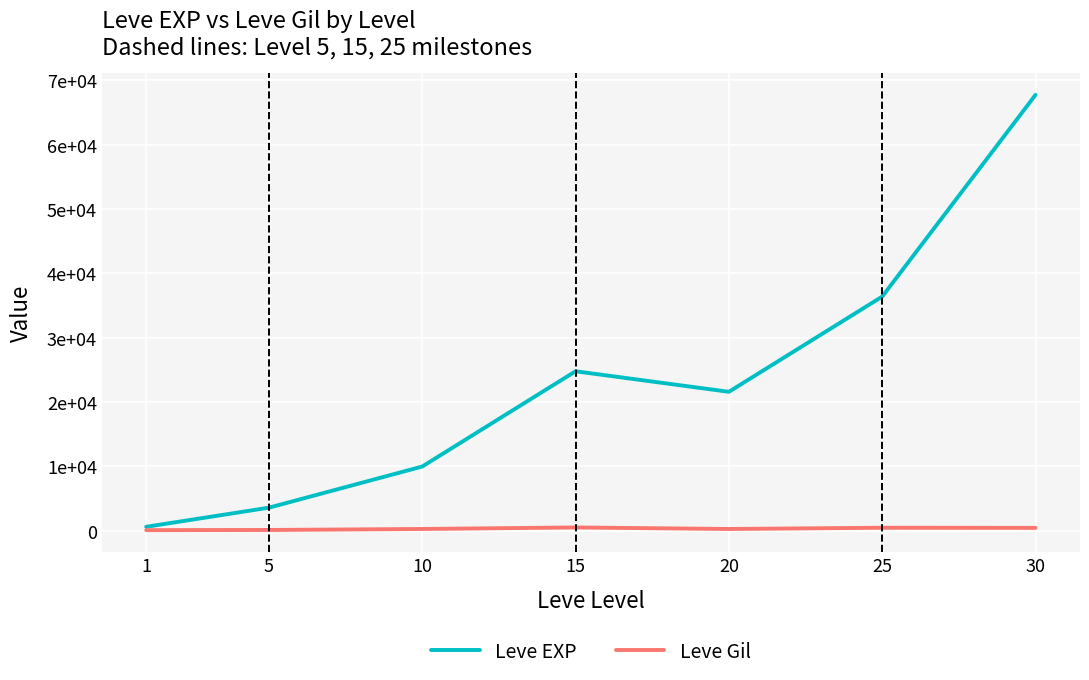

Does the chart display data point markers on the line(s)?

No